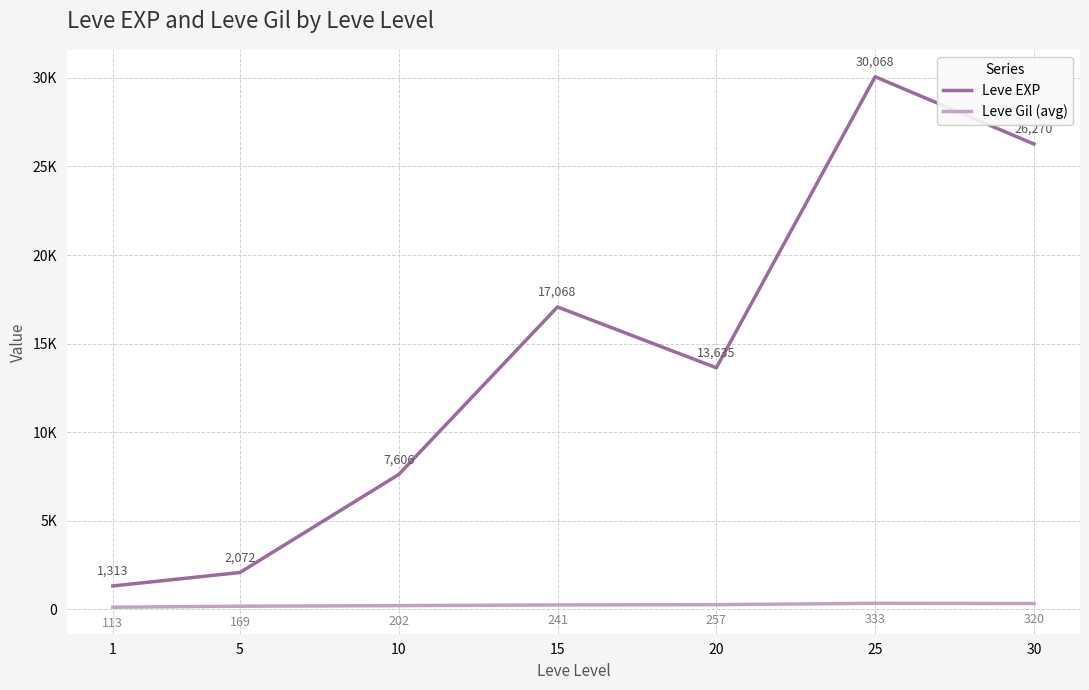

Rank the series by their average value, from lowest to highest.

Leve Gil (avg), Leve EXP